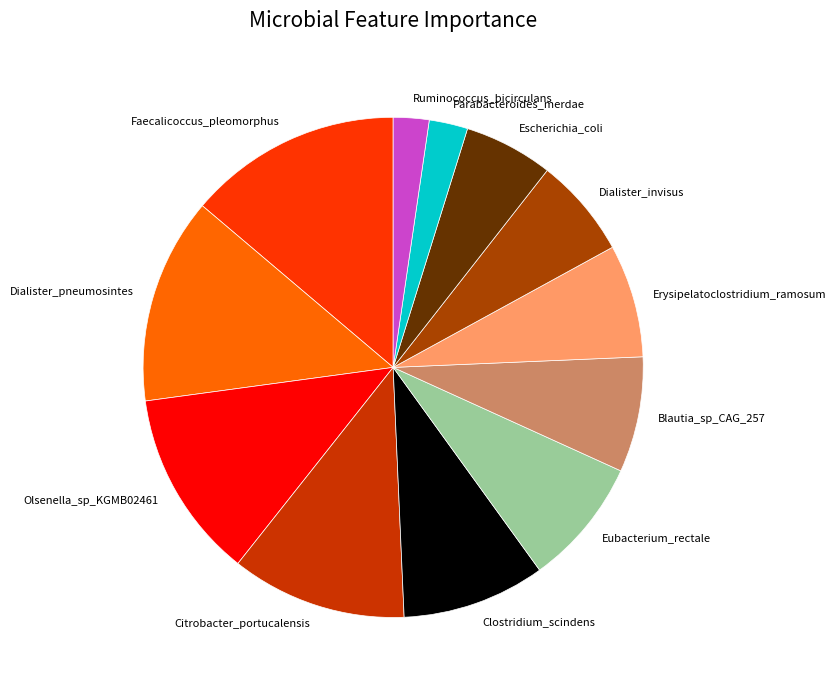

How many segments does this pie chart have?

12